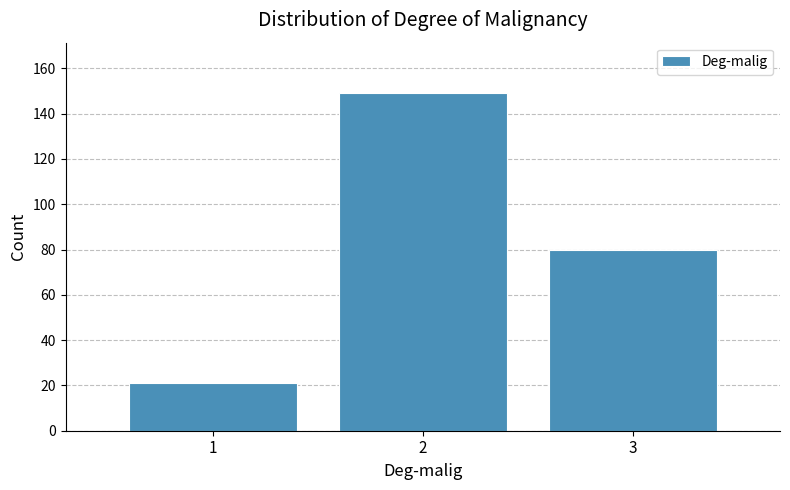

Reading left to right, transcribe all the data shown in this chart.

21	149	80